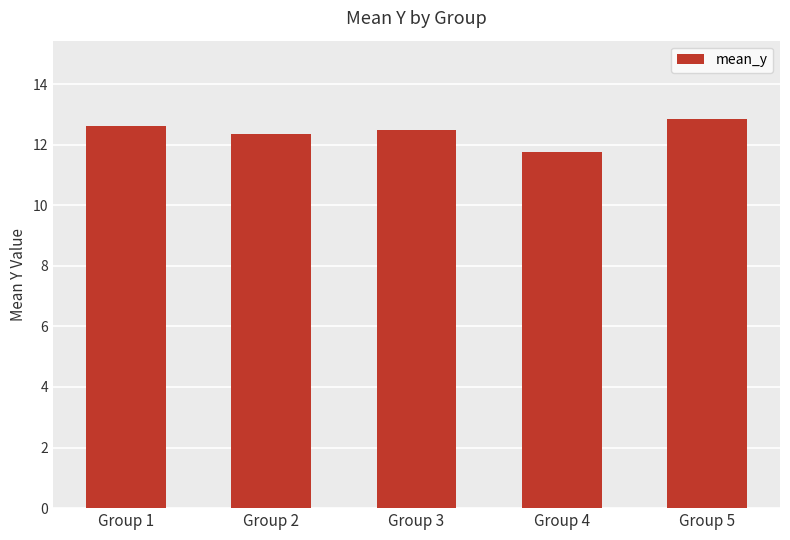

What is the smallest value displayed?

11.8